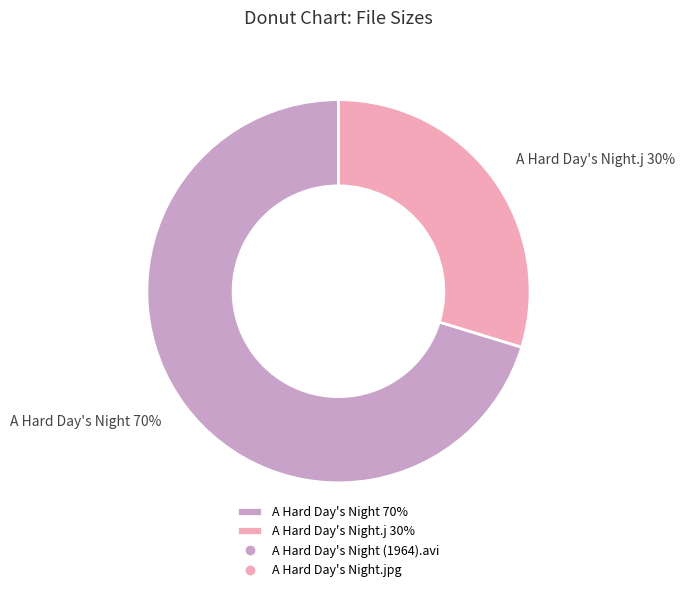

Which category has the smallest portion of the pie?

A Hard Day's Night.j 30%